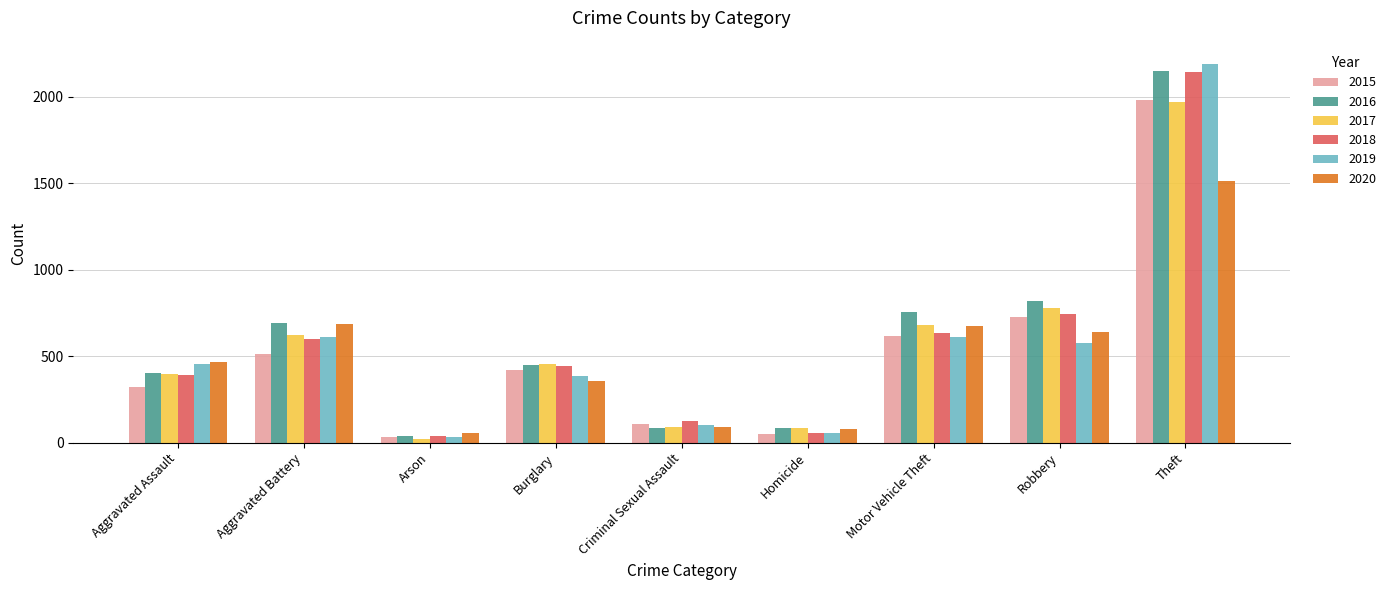

What is the difference between the second highest and second lowest values in the 2018 series?

685